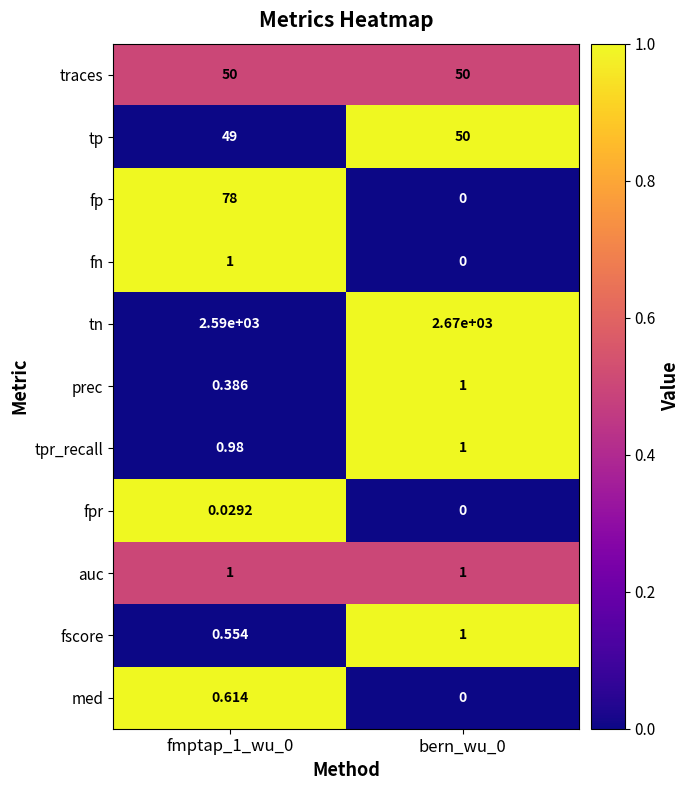

Which series has the largest total across all categories?

tn